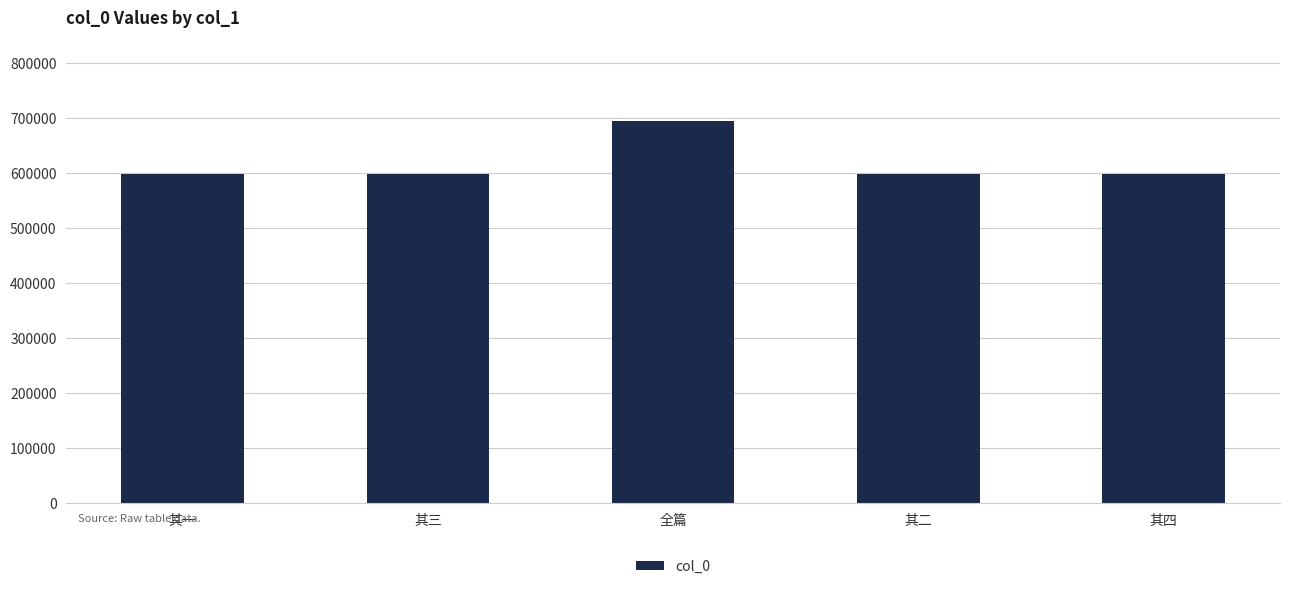

What is the label of the 5th bar from the right?

其一